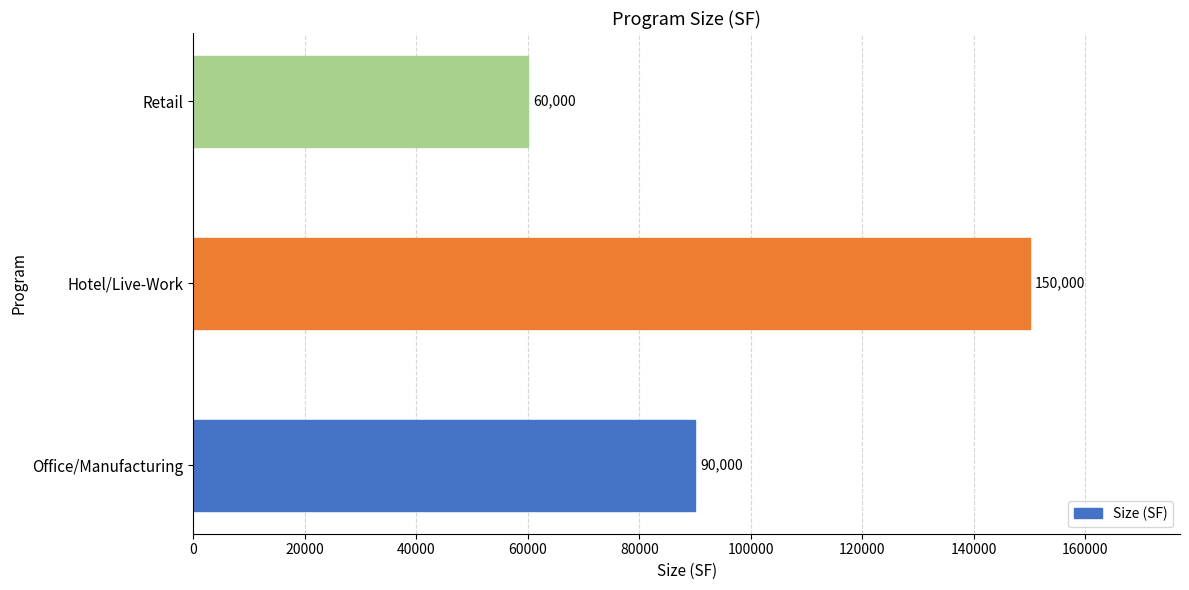

What is the average value?

100000